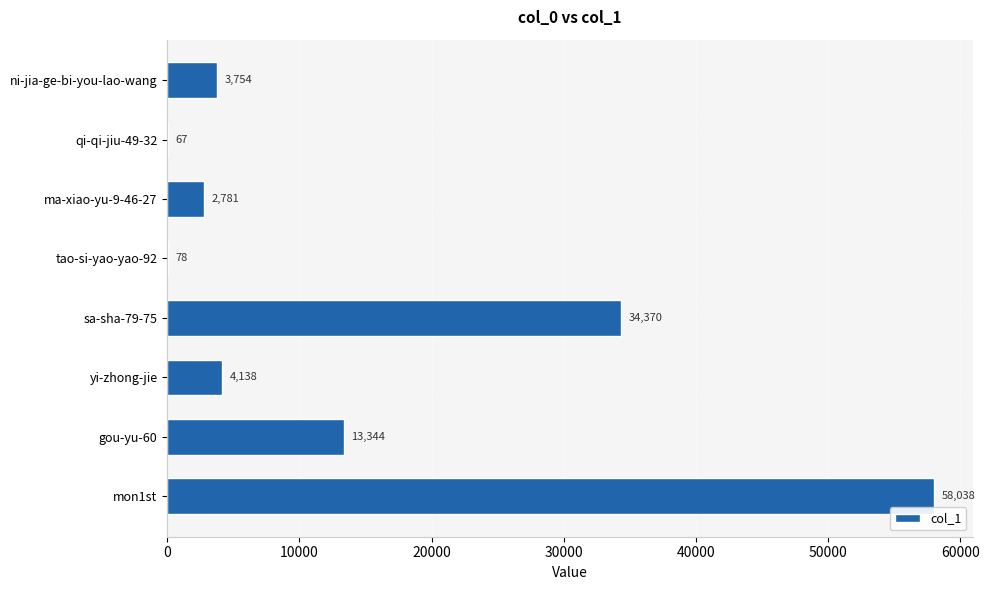

At which category does the chart reach its peak across all series?

mon1st